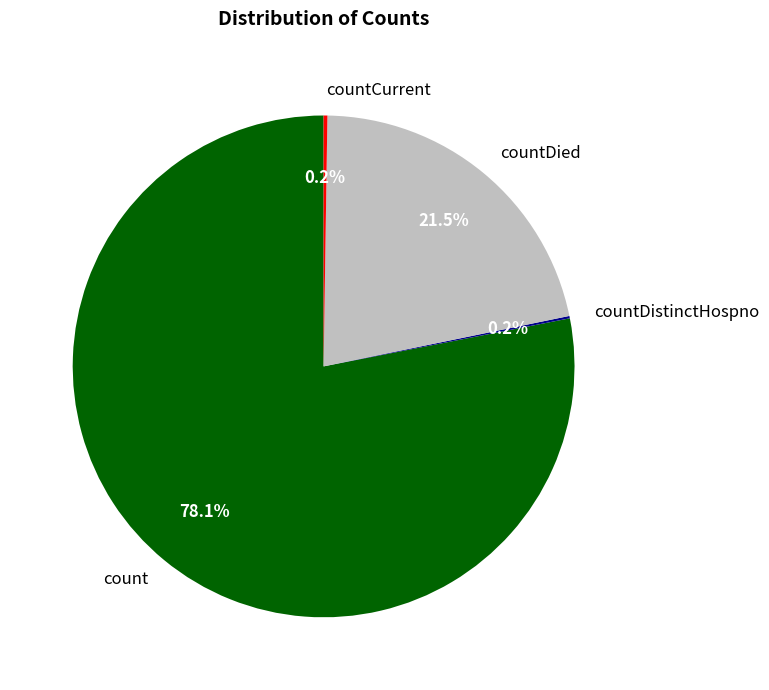

What is the largest slice in the pie chart?

count